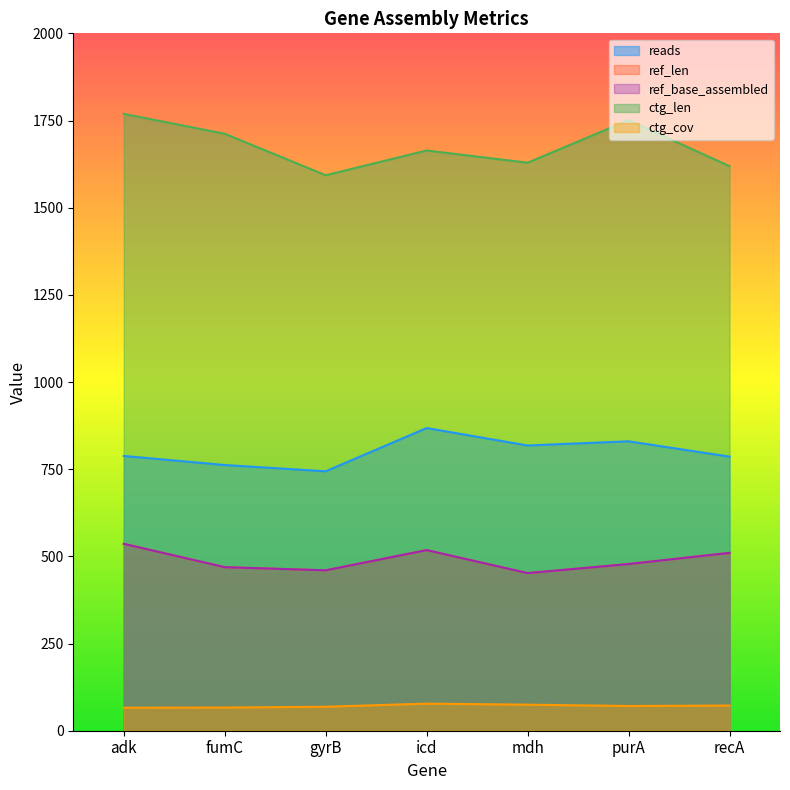

What is the difference between the second highest and second lowest values in the ref_base_assembled series?

58.0